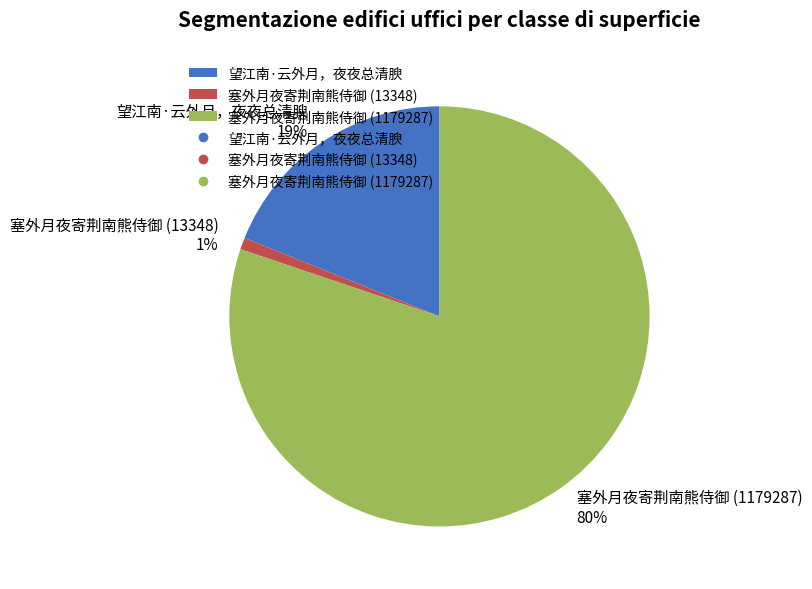

Combined, do 塞外月夜寄荆南熊侍御 (1179287) and 塞外月夜寄荆南熊侍御 (13348) account for over 50%?

Yes